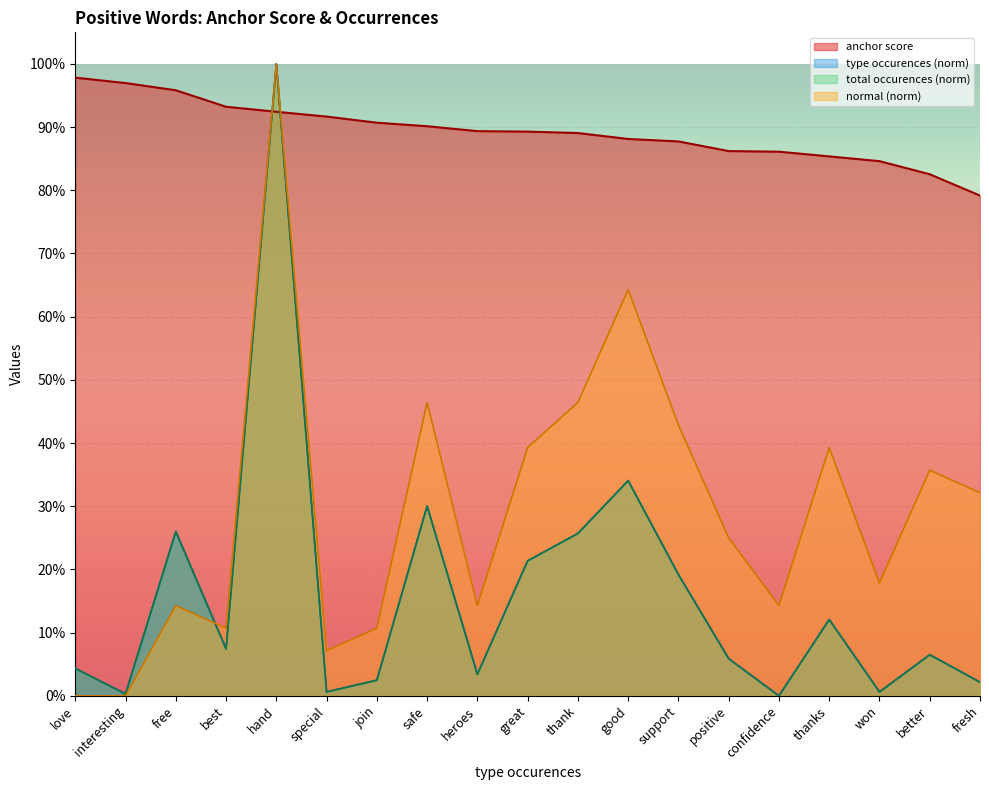

At which label does type occurences reach its peak?

hand